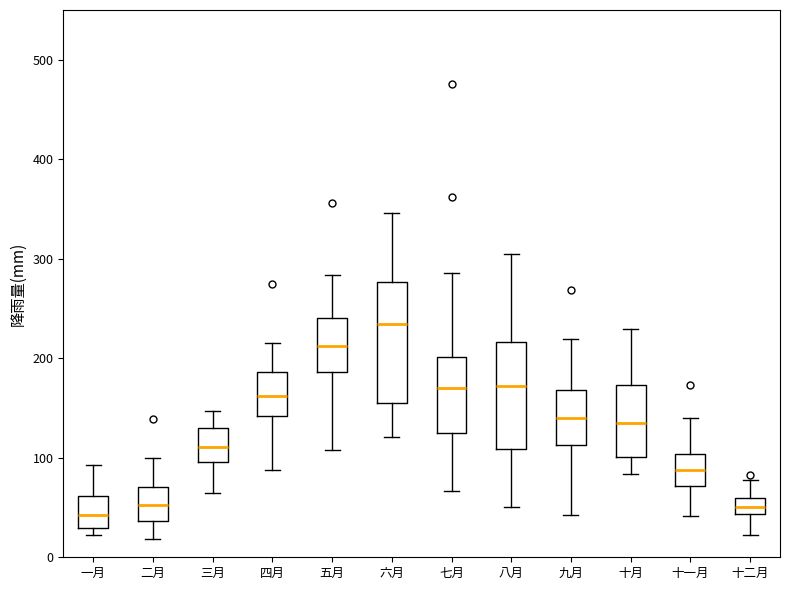

Where does the upper whisker of the box for 一月 end on the y-axis? The values are not printed on the chart, so give them approximately, as read against the axis.

90